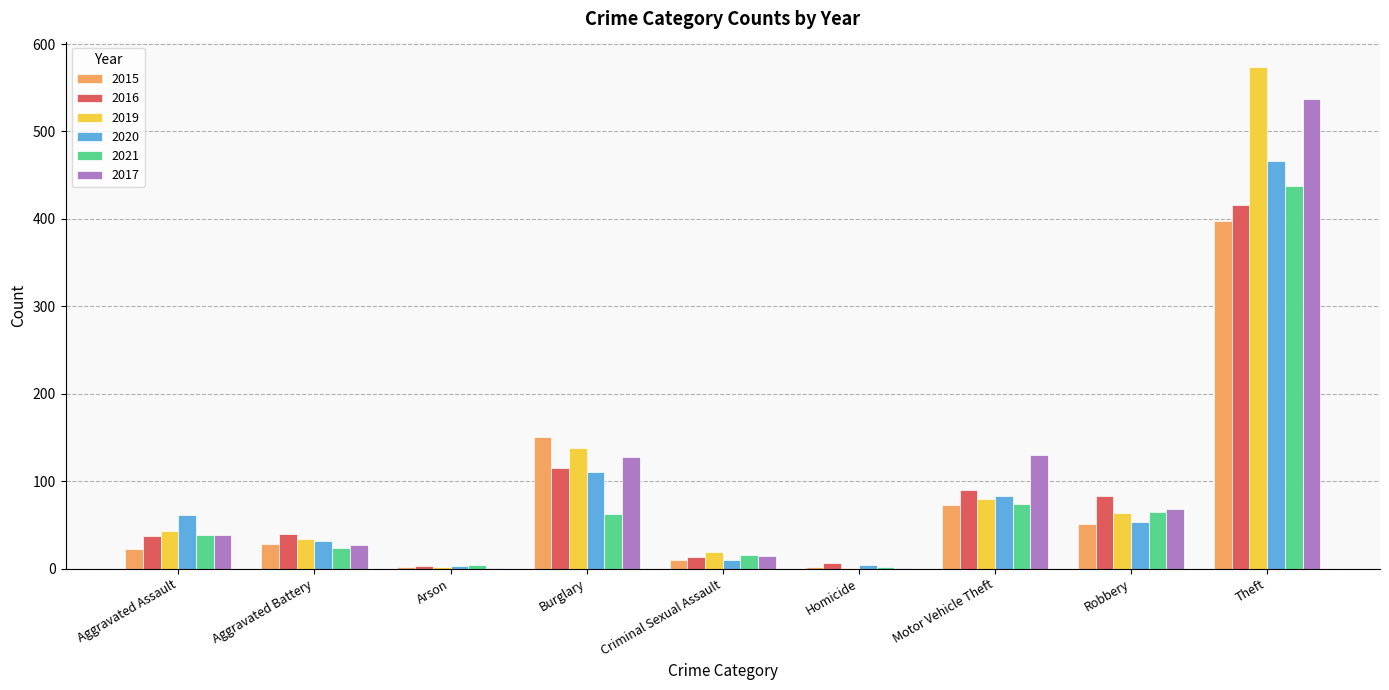

How many groups of bars are there?

9